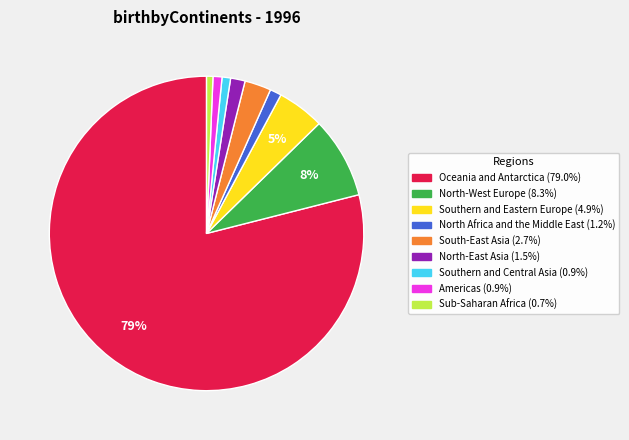

Count the number of slices in the pie.

9